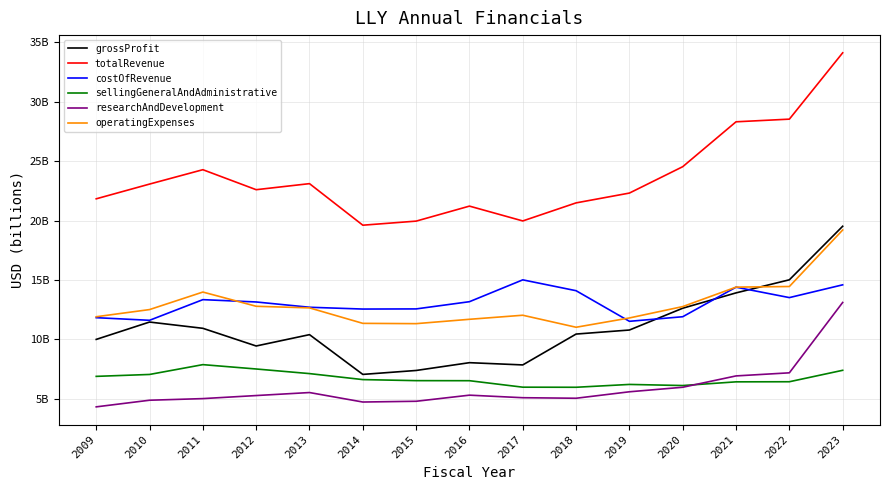

Does the chart have visible grid lines?

Yes